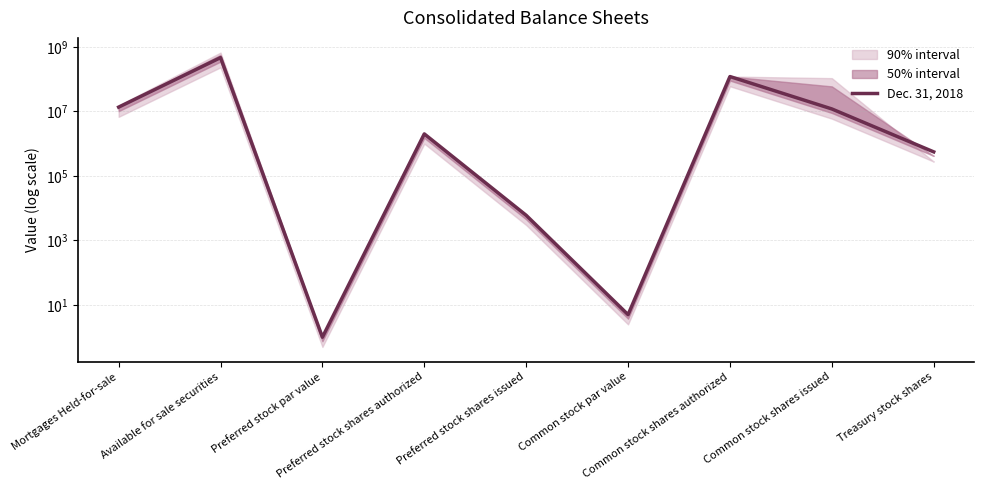

What is the greatest value displayed?

463325000